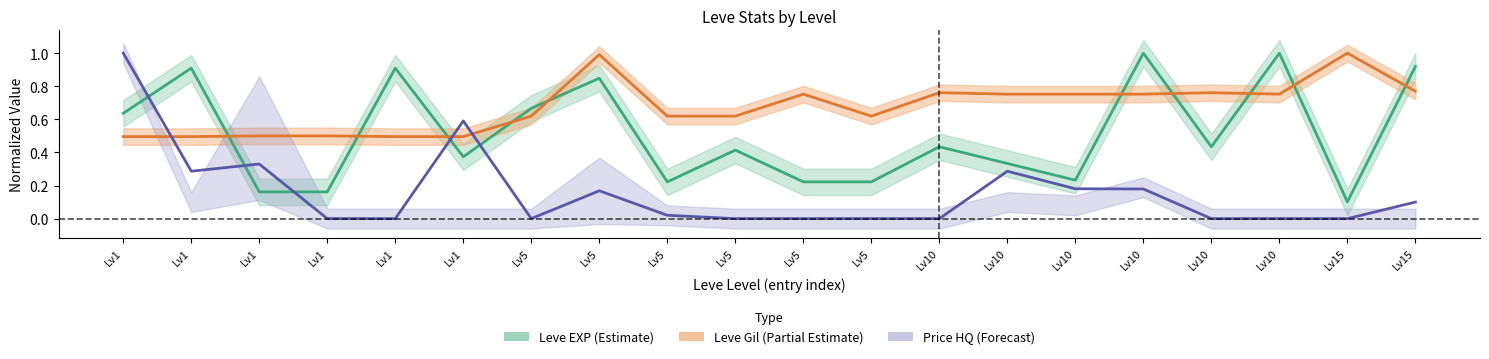

Reading left to right, list all the values displayed in this chart.

Leve EXP: 0.6	0.9	0.2	0.2	0.9	0.4	0.7	0.8	0.2	0.4	0.2	0.2	0.4	0.3	0.2	1.0	0.4	1.0	0.1	0.9
Leve Gil: 0.5	0.5	0.5	0.5	0.5	0.5	0.6	1.0	0.6	0.6	0.8	0.6	0.8	0.8	0.8	0.8	0.8	0.8	1.0	0.8
Avg Price: 1.0	0.3	0.3	0.0	0.0	0.6	0.0	0.2	0.0	0.0	0.0	0.0	0.0	0.3	0.2	0.2	0.0	0.0	0.0	0.1